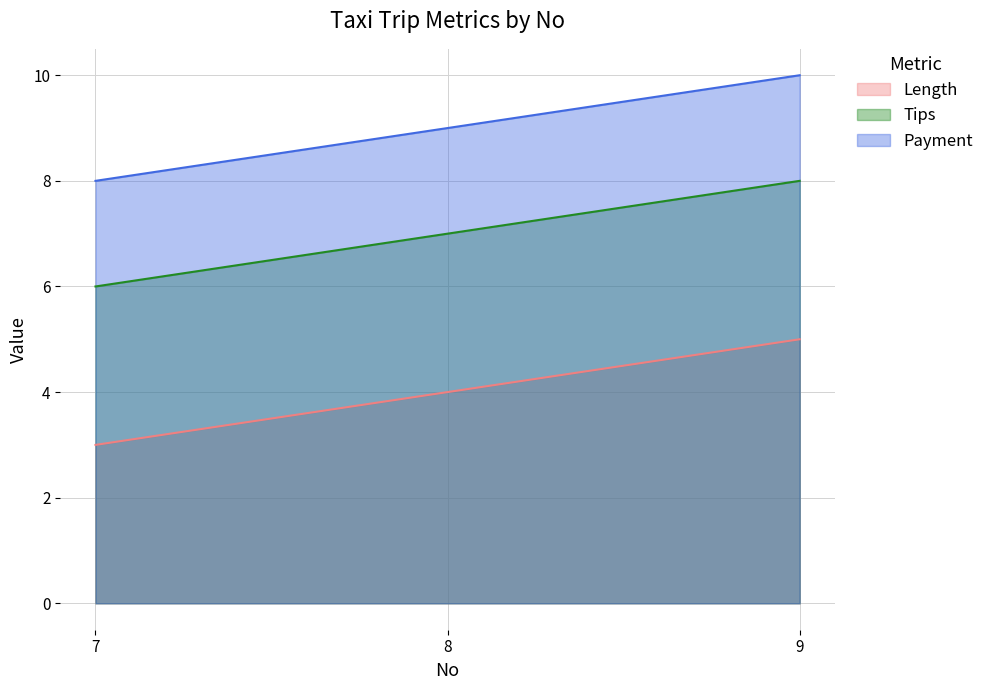

The Payment series shows 4 at 9. True or false?

False